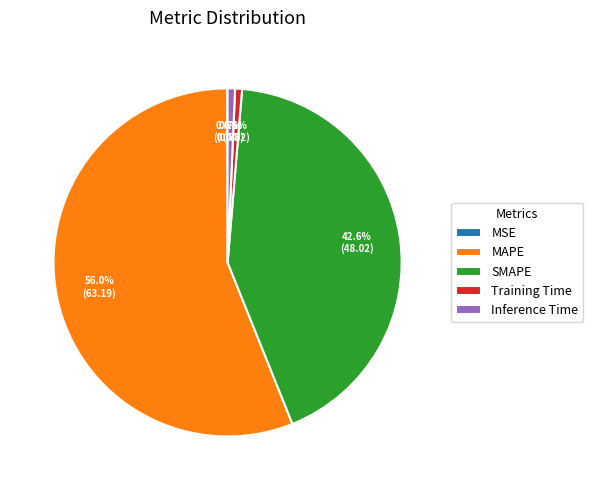

Which slice is the largest?

MAPE